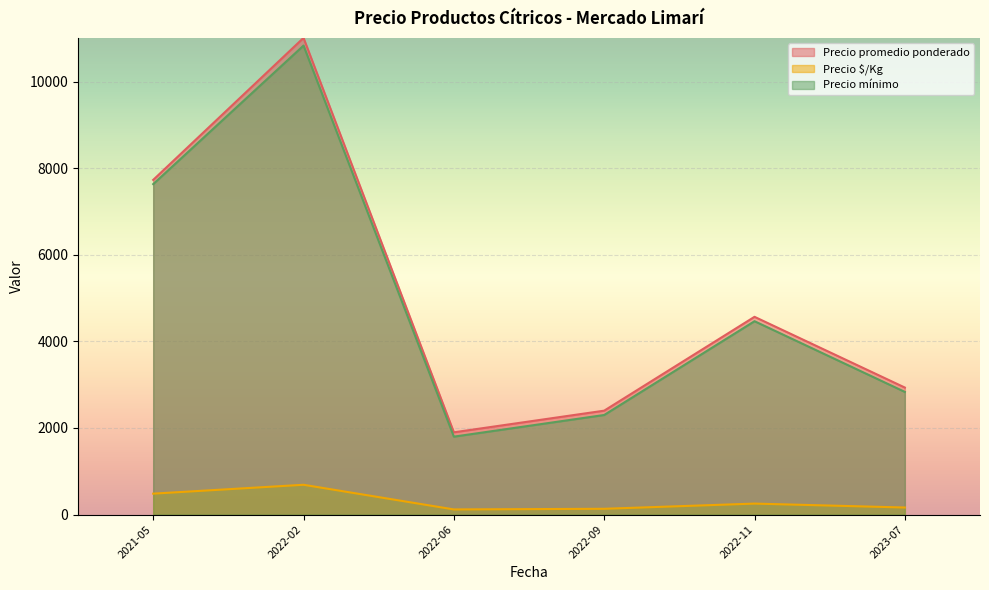

How many interior local valleys does the Precio promedio ponderado series have?

1